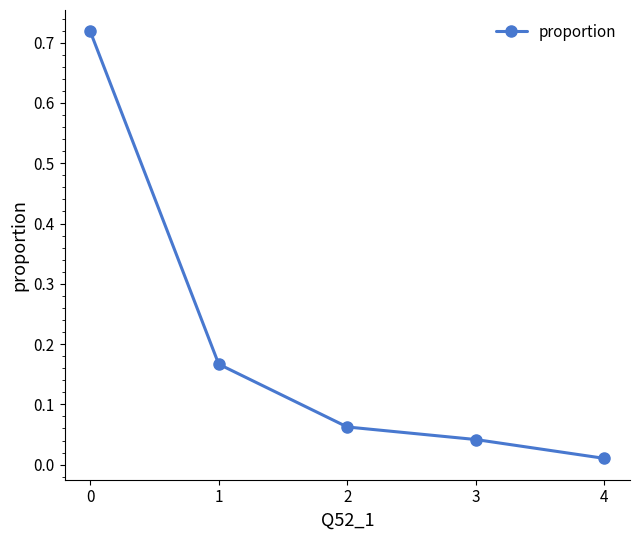

What is the difference between the values at 0 and 1?

0.6